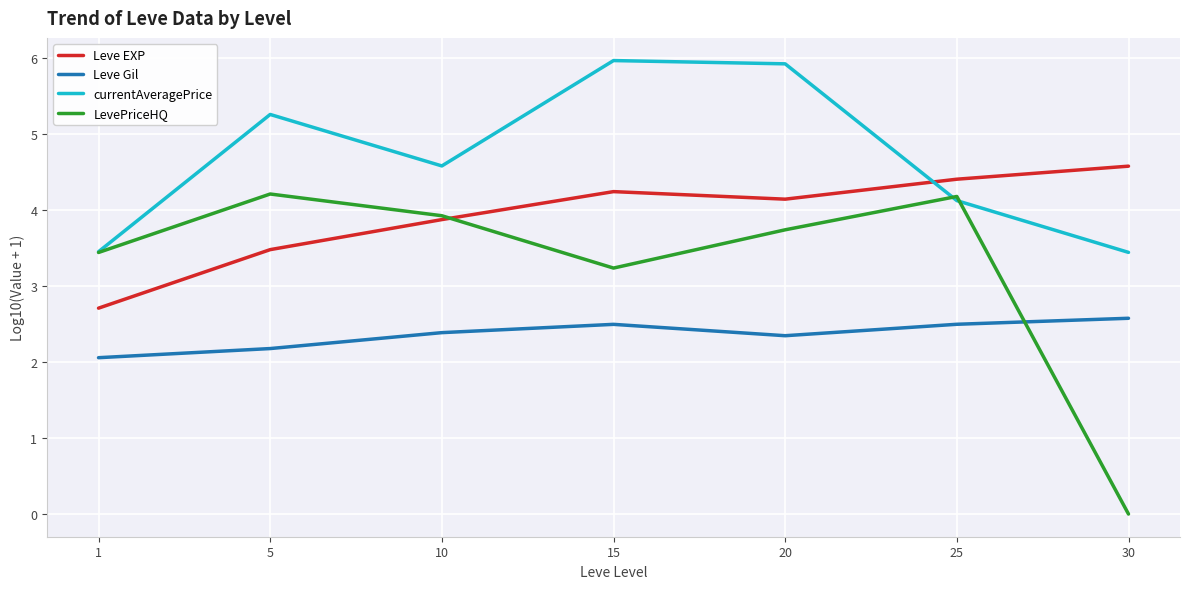

True or false: currentAveragePrice and Leve EXP intersect in this chart.

True